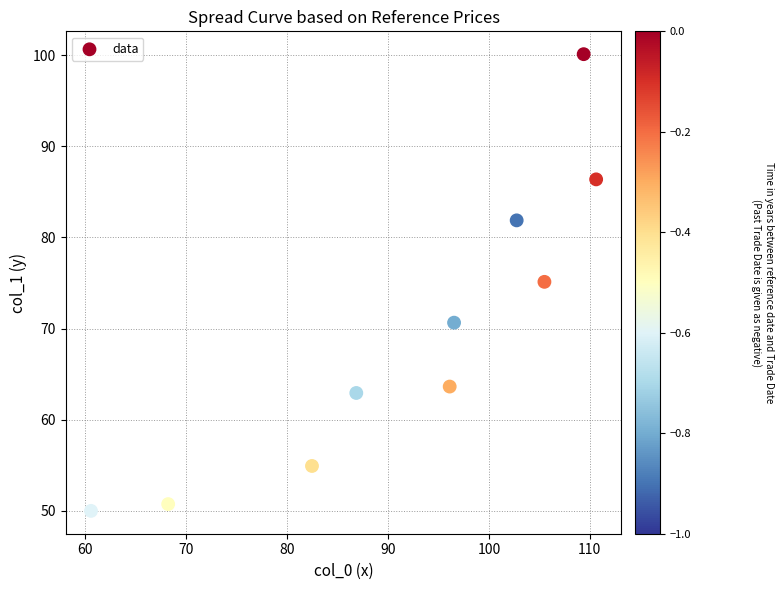

What is the range of Y values (max minus min)?

50.1